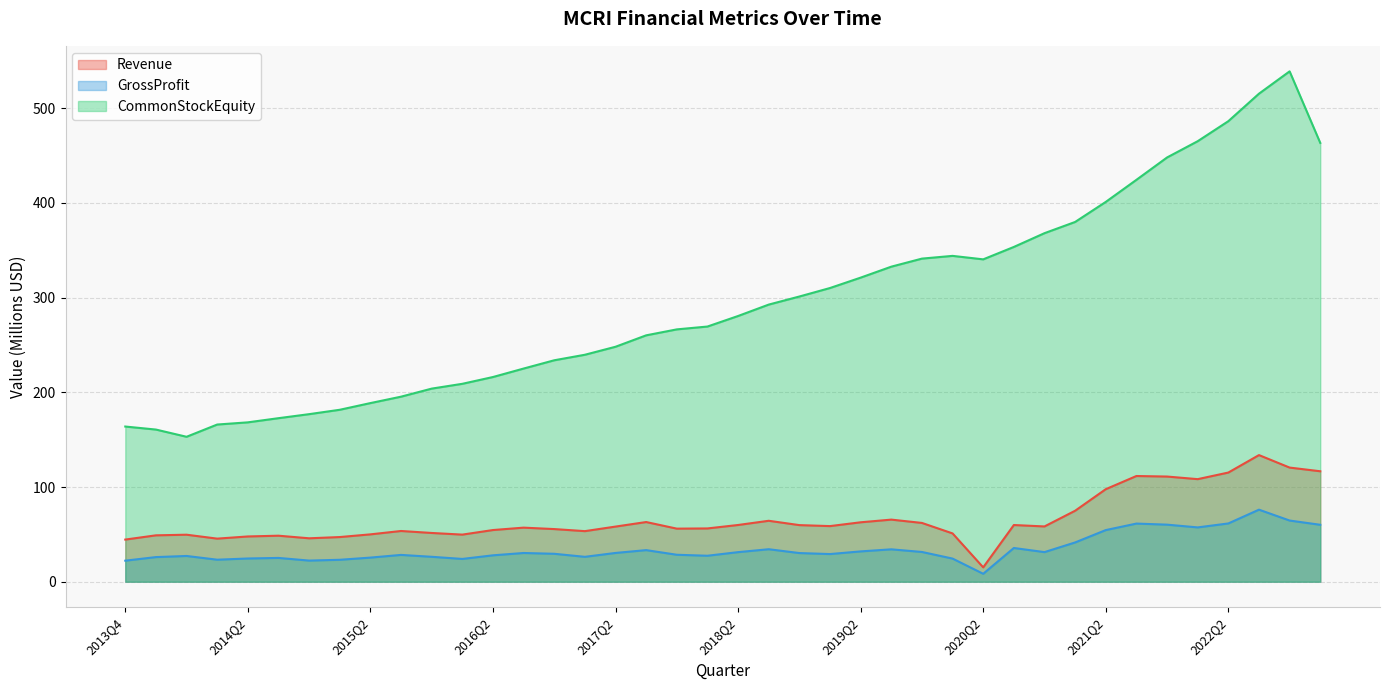

What is the spread (max minus min) of values at 2021Q2?

346.6